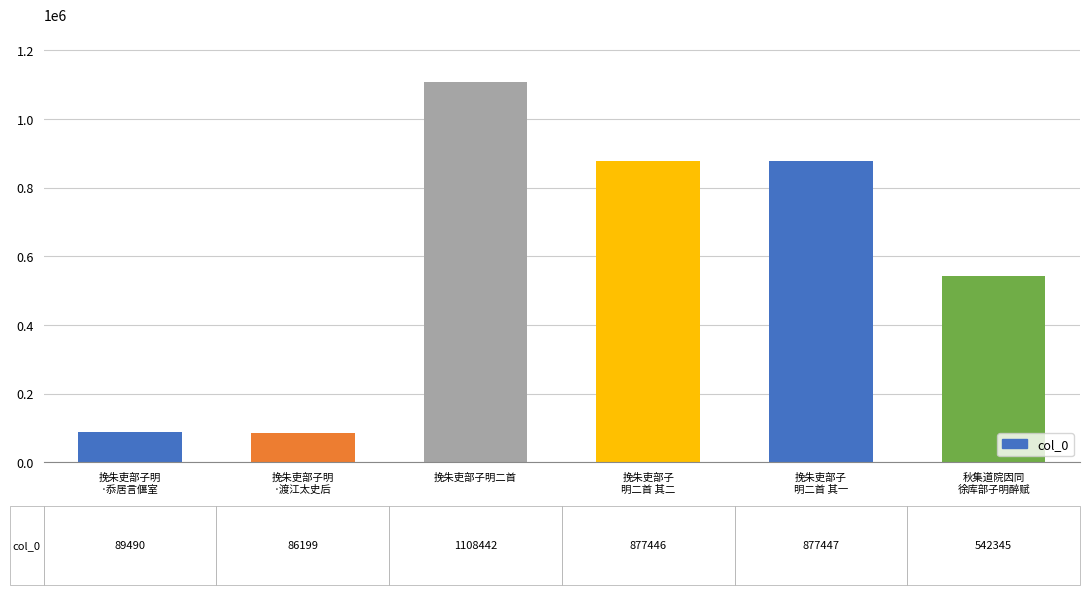

Which has a higher value, 挽朱吏部子
明二首 其一 or 挽朱吏部子明
·渡江太史后?

挽朱吏部子
明二首 其一